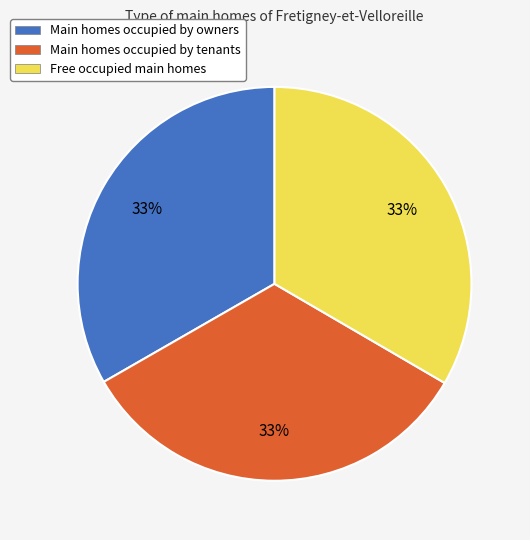

What percentage is the Free occupied main homes slice, to the nearest percent?

33%